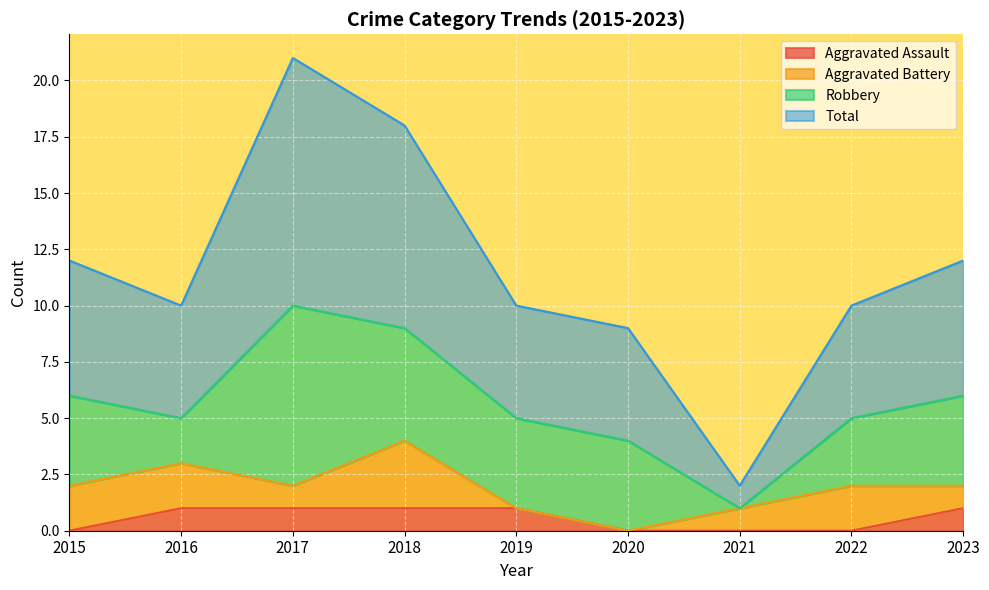

Rank the categories by Total value from lowest to highest.

2021, 2020, 2016, 2019, 2022, 2015, 2023, 2018, 2017